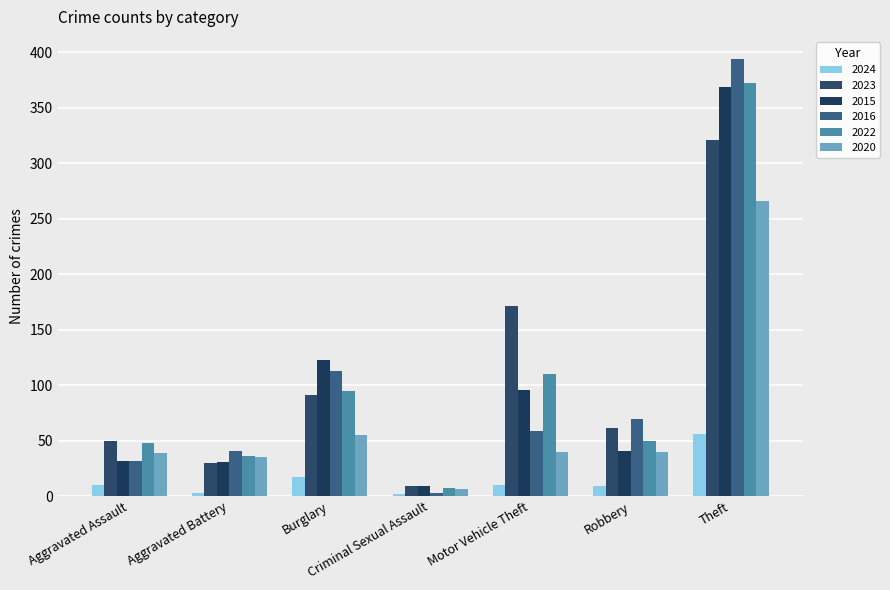

List the labels in order of 2020 value, smallest first.

Criminal Sexual Assault, Aggravated Battery, Aggravated Assault, Motor Vehicle Theft, Robbery, Burglary, Theft